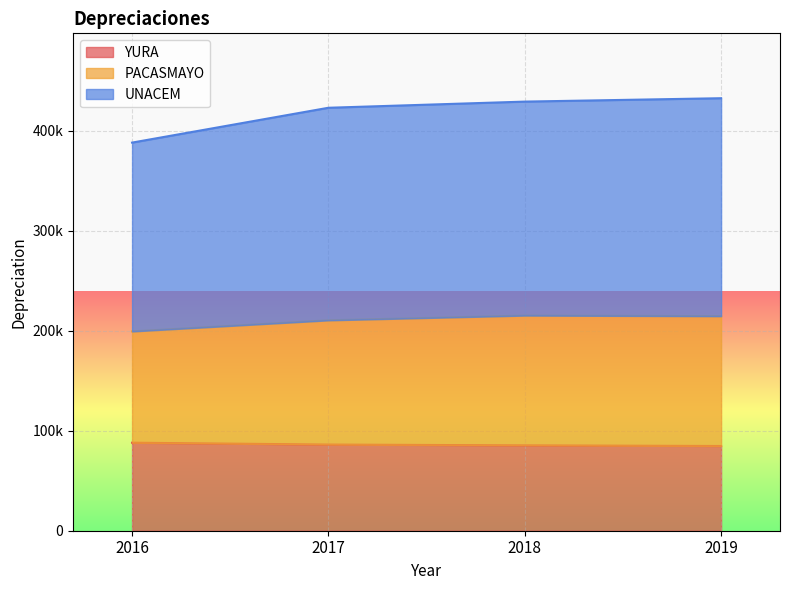

True or false: UNACEM and YURA intersect in this chart.

False